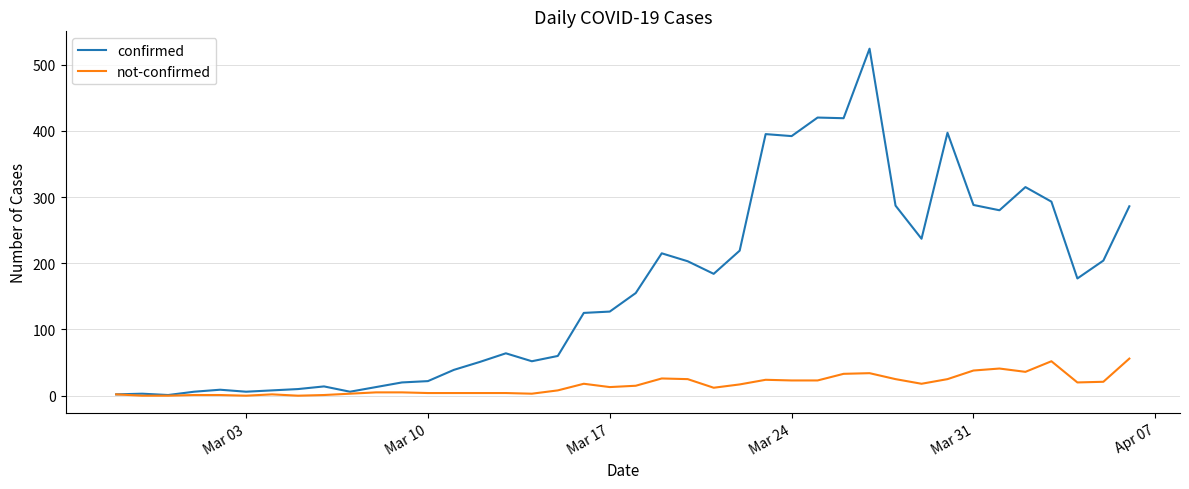

Which series has the widest spread of values?

confirmed